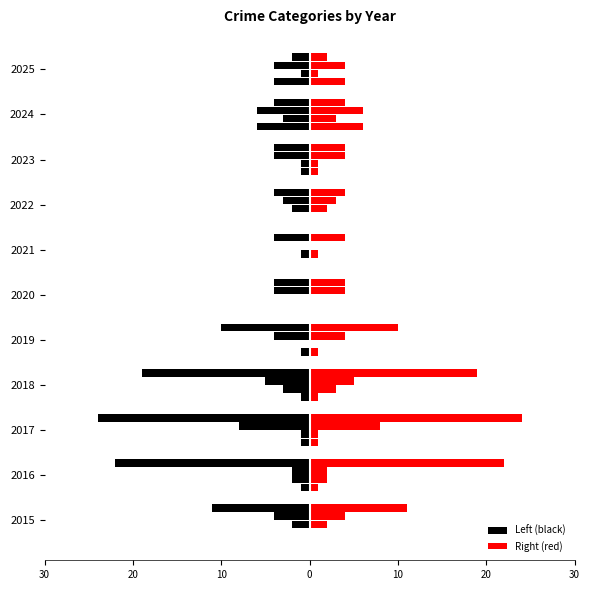

The value of Robbery at 2017 is 3. True or false?

False